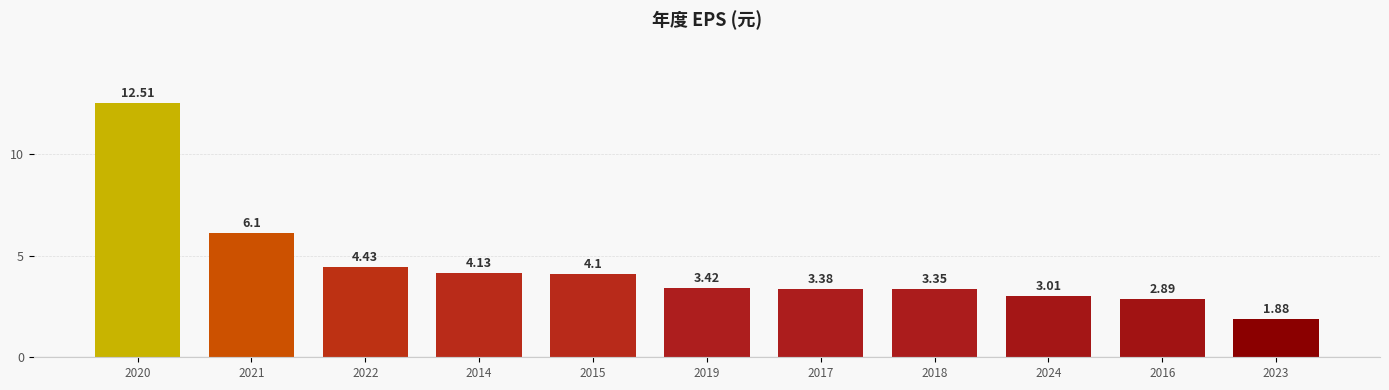

What is the difference between the values at 2024 and 2018?

0.3